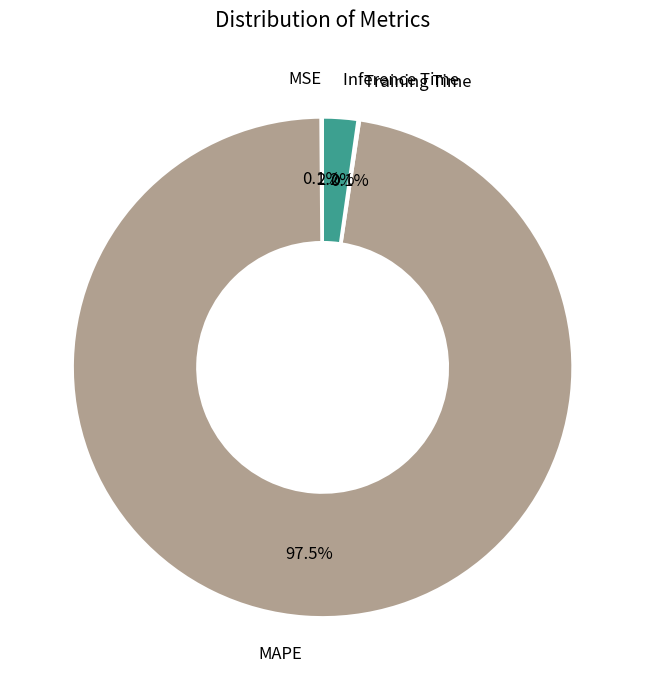

Combined, do MAPE and Inference Time account for over 50%?

Yes